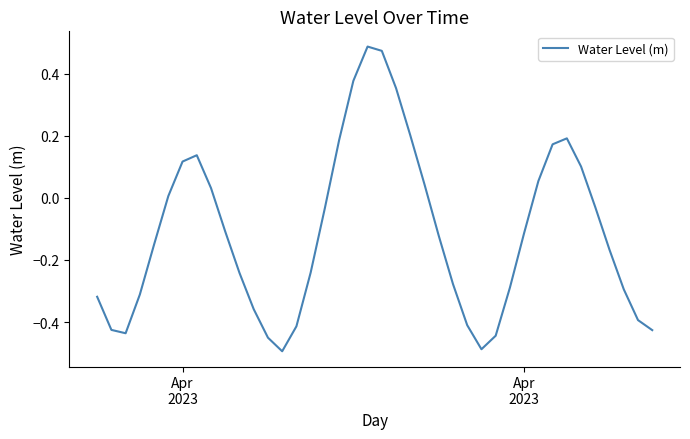

How many lines are shown in the chart?

1